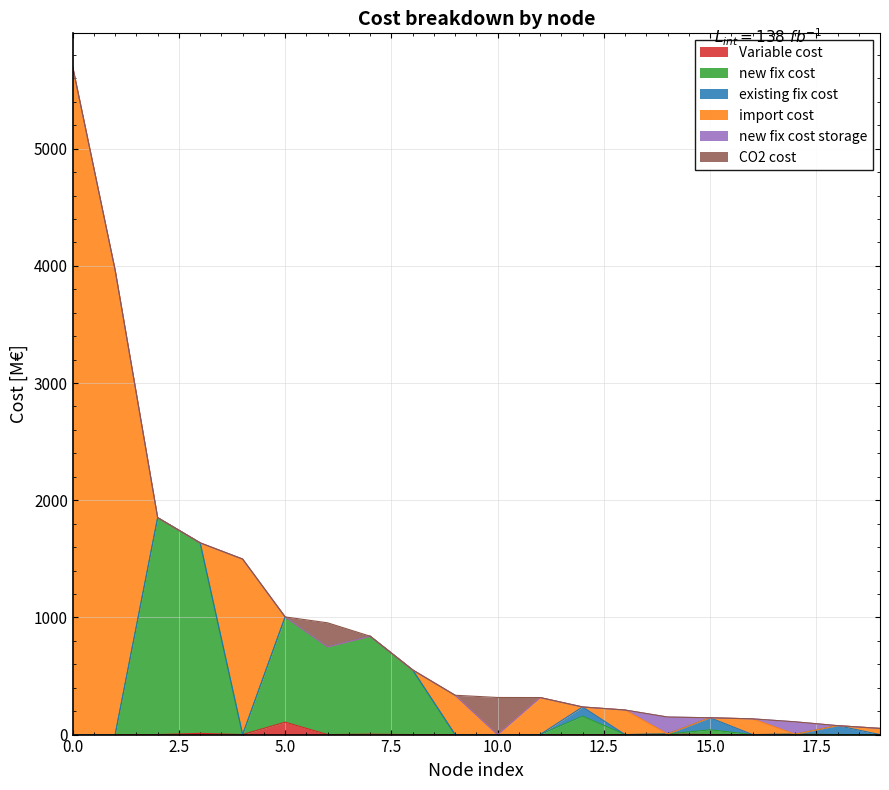

Reading left to right, list all the values displayed in this chart.

Variable cost: 0.0	0.0	0.0	10.4	0.0	106.1	0.0	3.2	0.0	0.0	0.0	0.0	0.0	0.0	4.4	0.0	0.0	2.7	0.0	0.0
new fix cost: 0.0	0.0	1850.9	1625.5	0.0	898.1	749.5	836.3	552.1	0.0	0.0	0.0	156.8	0.0	0.0	40.6	0.0	0.0	0.0	0.0
existing fix cost: 0.0	0.0	0.0	0.0	0.0	0.0	0.0	0.0	0.0	0.0	0.0	0.0	78.8	0.0	0.0	102.7	0.0	0.0	76.3	0.0
import cost: 5699.0	3962.4	0.0	0.0	1497.6	0.0	0.0	0.0	0.0	335.6	0.0	316.0	0.0	209.6	0.0	0.0	134.1	0.0	0.0	52.7
new fix cost storage: 0.0	0.0	0.0	0.0	0.0	0.0	0.0	0.0	0.0	0.0	0.0	0.0	0.0	0.0	145.3	0.0	0.0	106.3	0.0	0.0
CO2 cost: 0.0	0.0	0.0	0.0	0.0	0.0	204.1	0.0	0.0	0.0	316.6	0.0	0.0	0.0	0.0	0.0	0.0	0.0	0.0	0.0